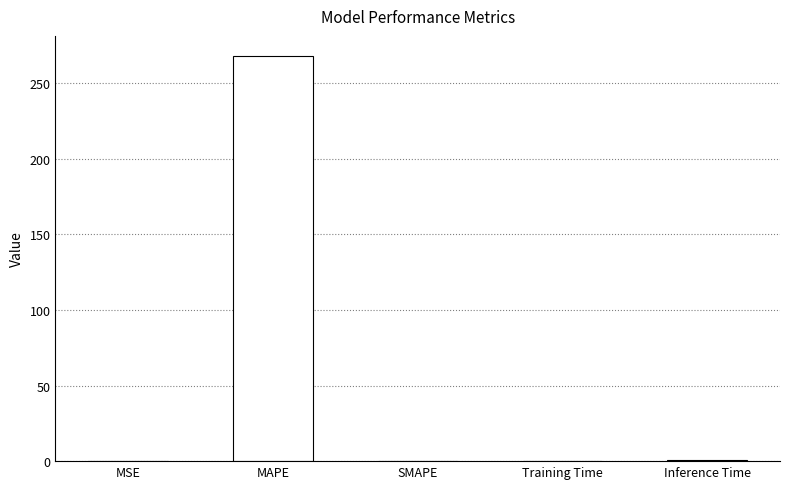

Which category has the highest value across all series?

MAPE